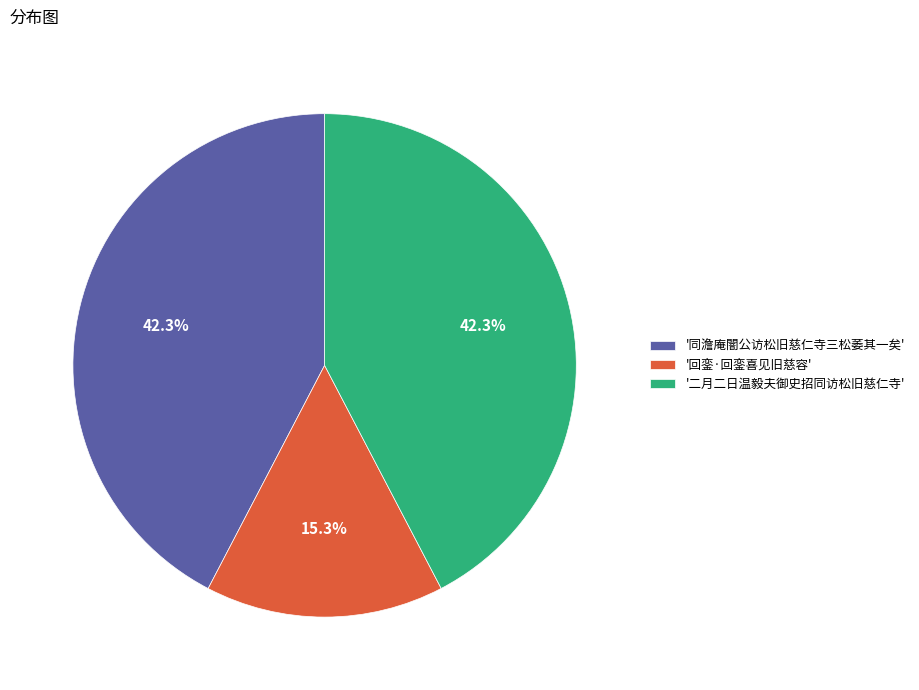

What is the ratio of the value at '二月二日温毅夫御史招同访松旧慈仁寺' to the value at '同澹庵闇公访松旧慈仁寺三松萎其一矣'?

1.0